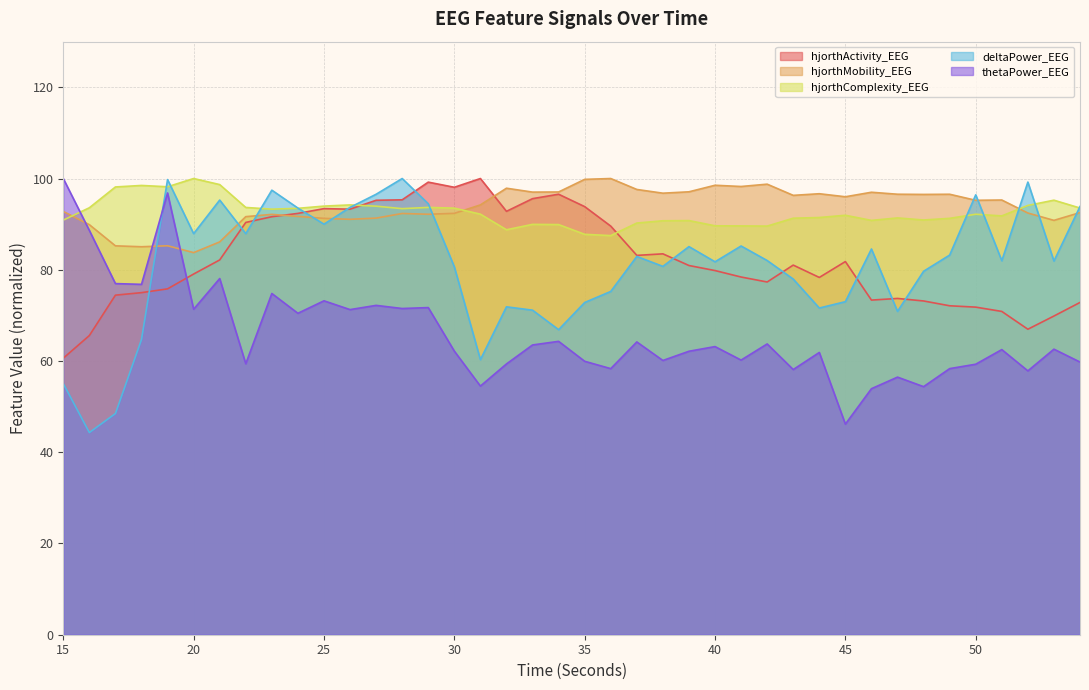

What value does the hjorthMobility_EEG series have at 54?

92.5